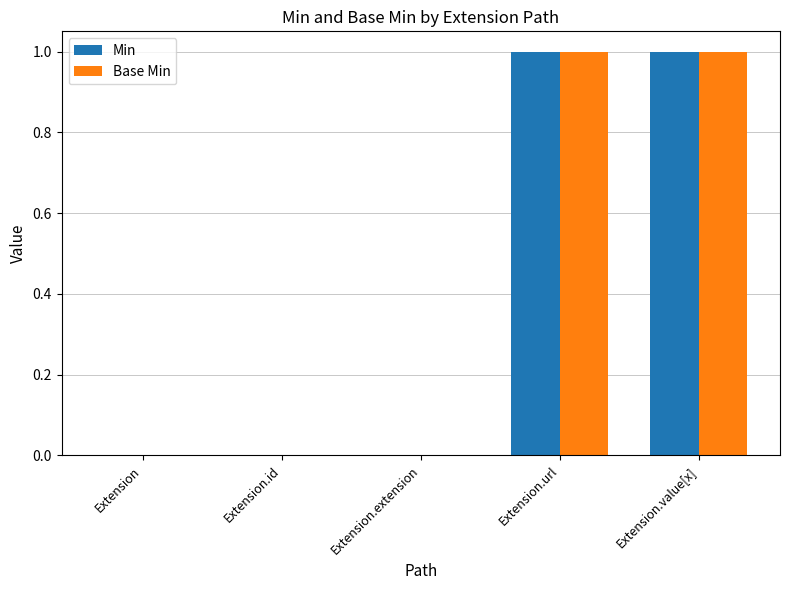

True or false: Base Min has a value of 0 at Extension.id.

True